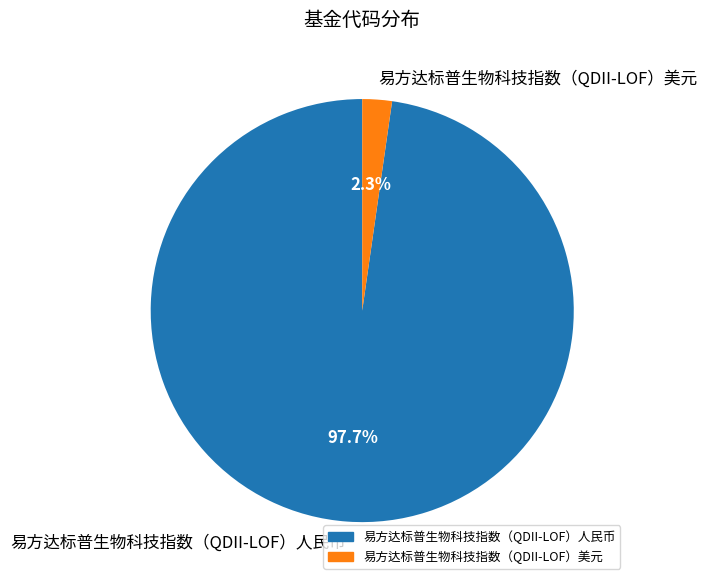

What percentage is the 易方达标普生物科技指数（QDII-LOF）美元 slice, to the nearest percent?

2%